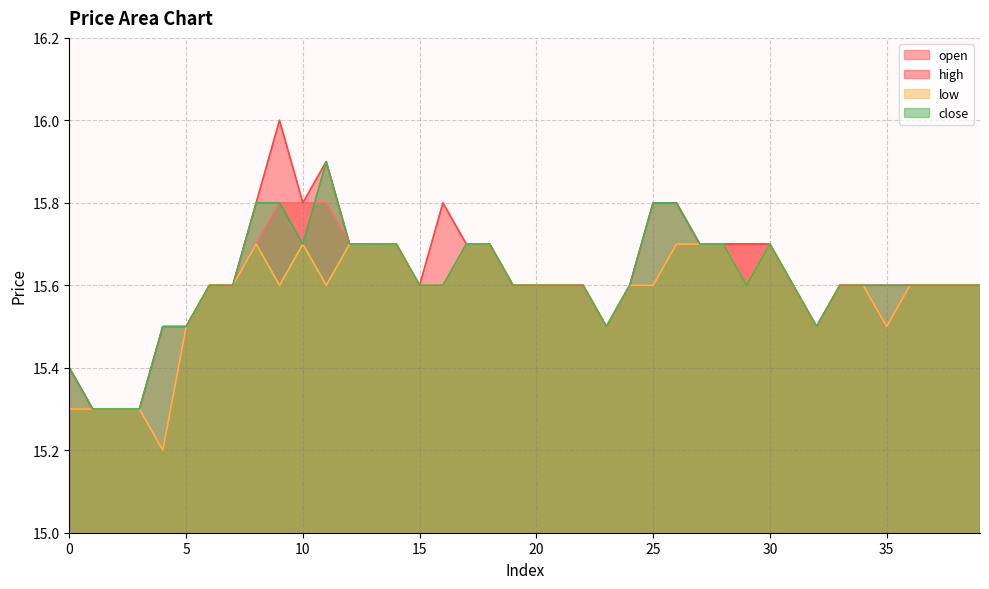

List the series in order of their overall mean, lowest first.

low, open, close, high